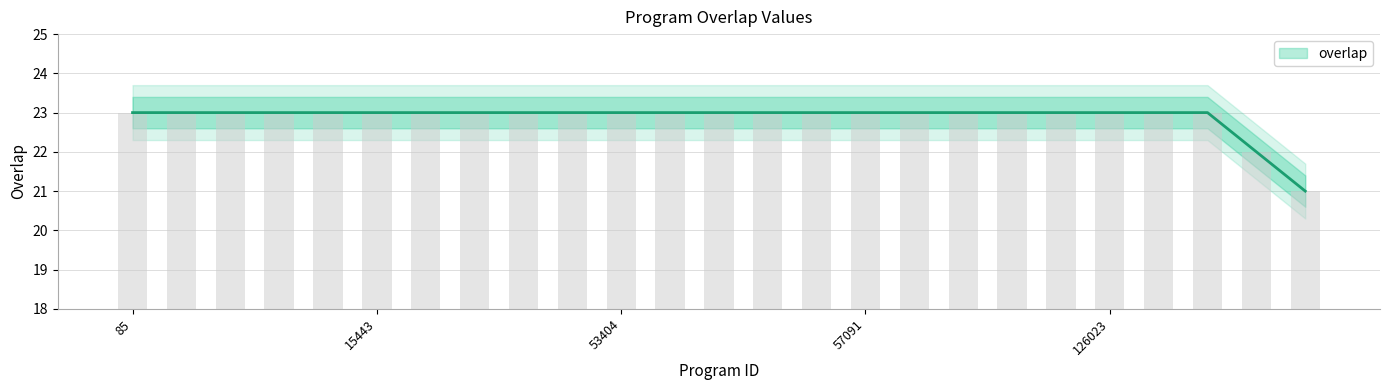

Rank the categories by value from highest to lowest.

85, 2605, 6130, 6131, 15440, 15443, 15445, 15446, 15447, 30195, 53404, 53428, 53430, 57088, 57089, 57091, 57092, 57093, 99133, 122999, 126023, 165968, 168579, 37552, 1205